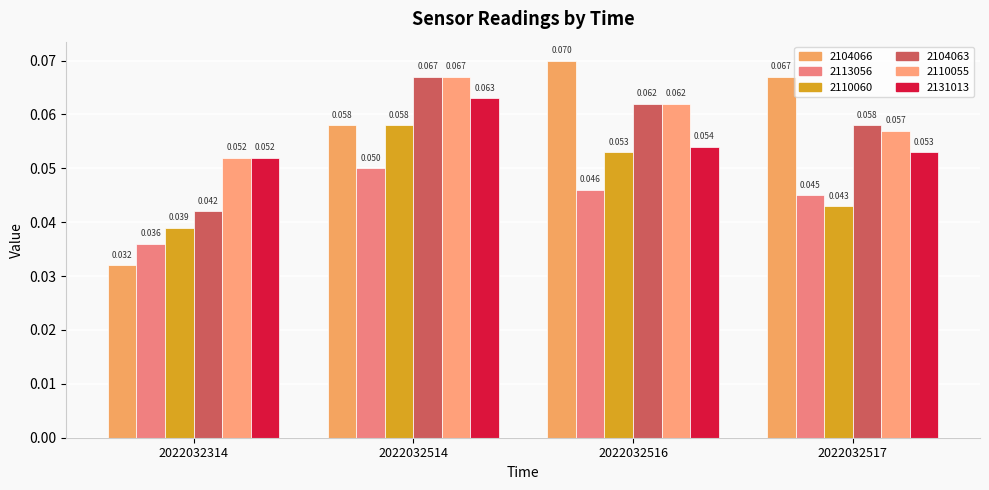

How many bars are there in total?

24